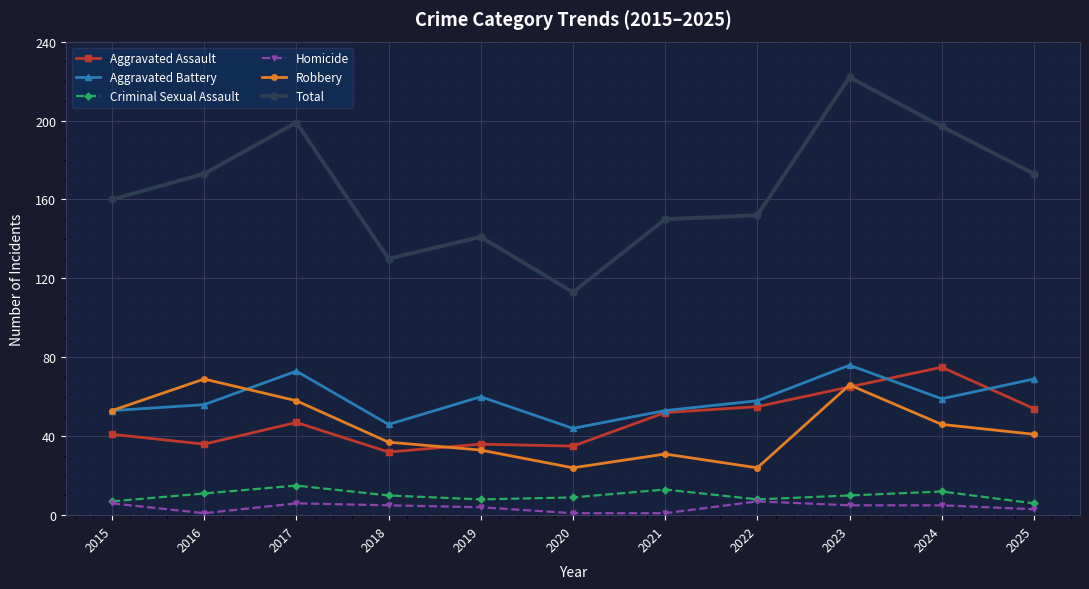

How many interior local valleys does the Total series have?

2